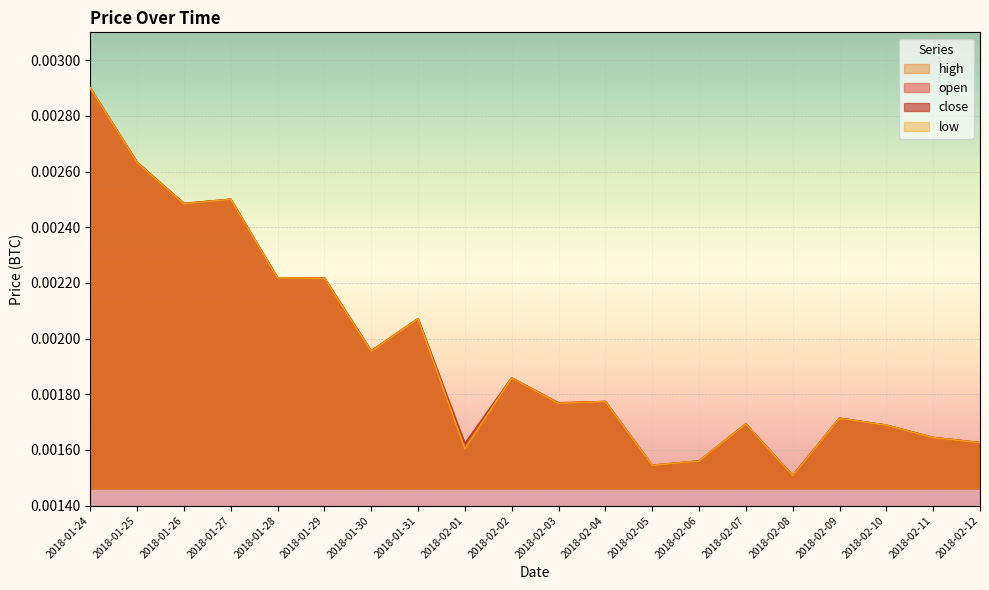

At which label is close closest to 0?

2018-02-08